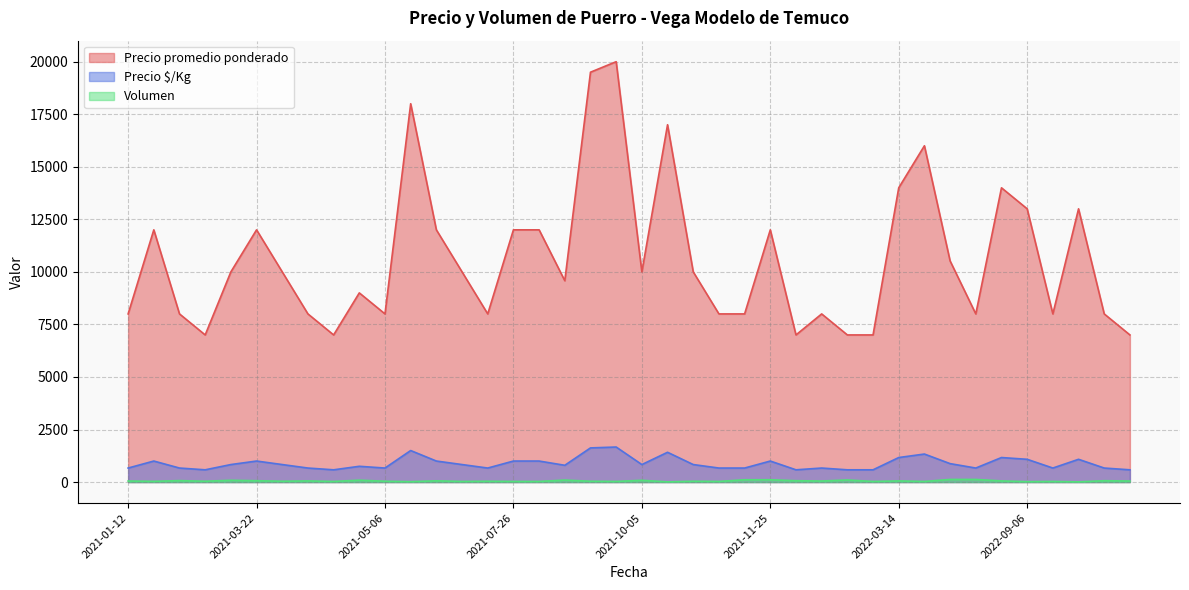

How many lines are shown in the chart?

3